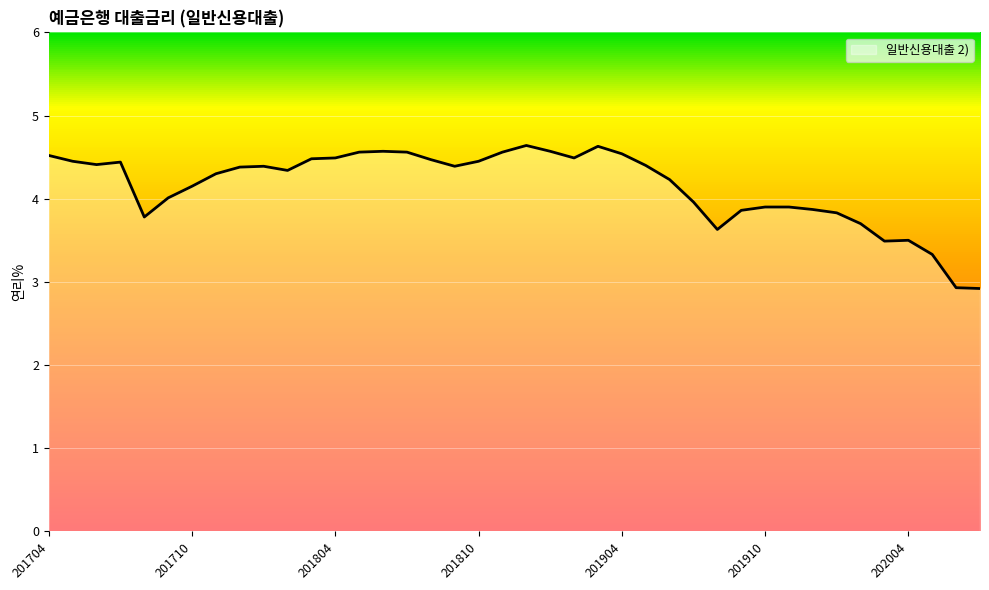

What is the greatest value displayed?

4.6